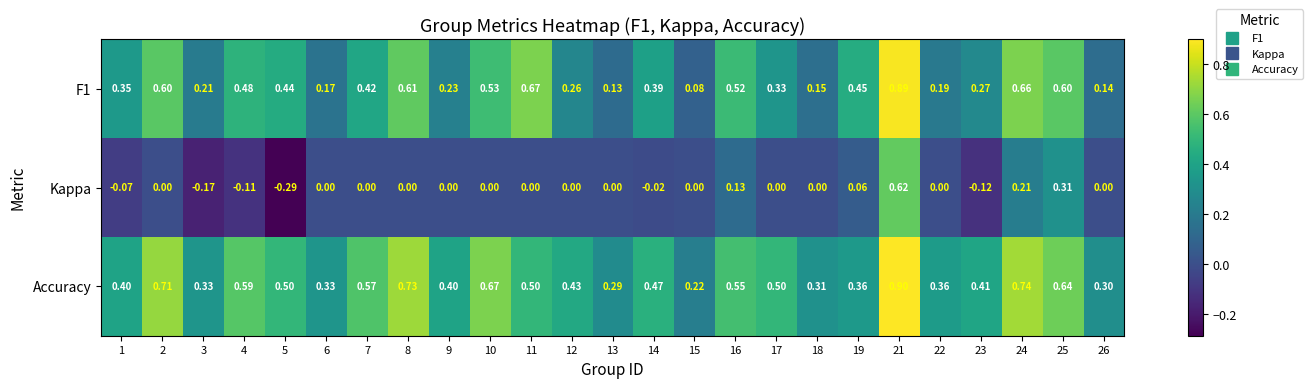

Which series changed the most between 5 and 12?

Kappa